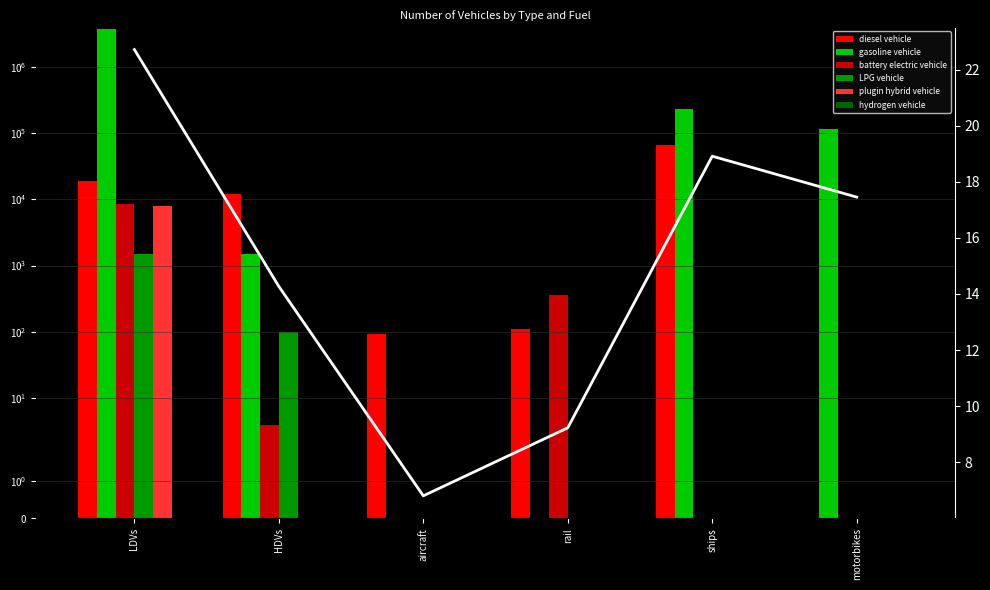

Reading left to right, extract all data points from this chart.

diesel vehicle: 18835.0	11957.0	92.0	112.3	65846.7	0.0
gasoline vehicle: 3743536.0	1473.0	0.0	0.0	233456.3	113197.0
battery electric vehicle: 8492.0	4.0	0.0	355.7	0.0	0.0
LPG vehicle: 1474.0	99.0	0.0	0.0	0.0	0.0
plugin hybrid vehicle: 7878.0	0.0	0.0	0.0	0.0	0.0